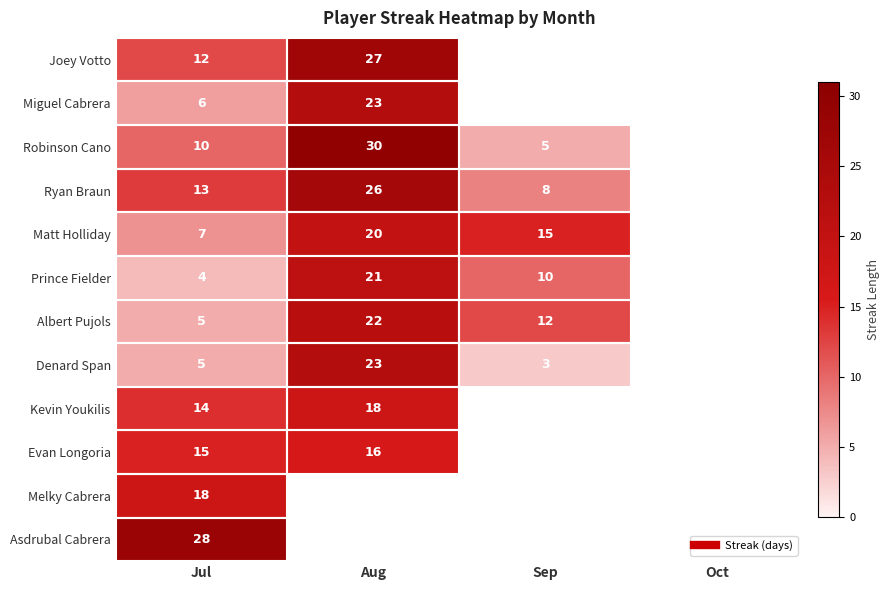

Is the value of Robinson Cano at Sep greater than the value of Prince Fielder at Aug?

No